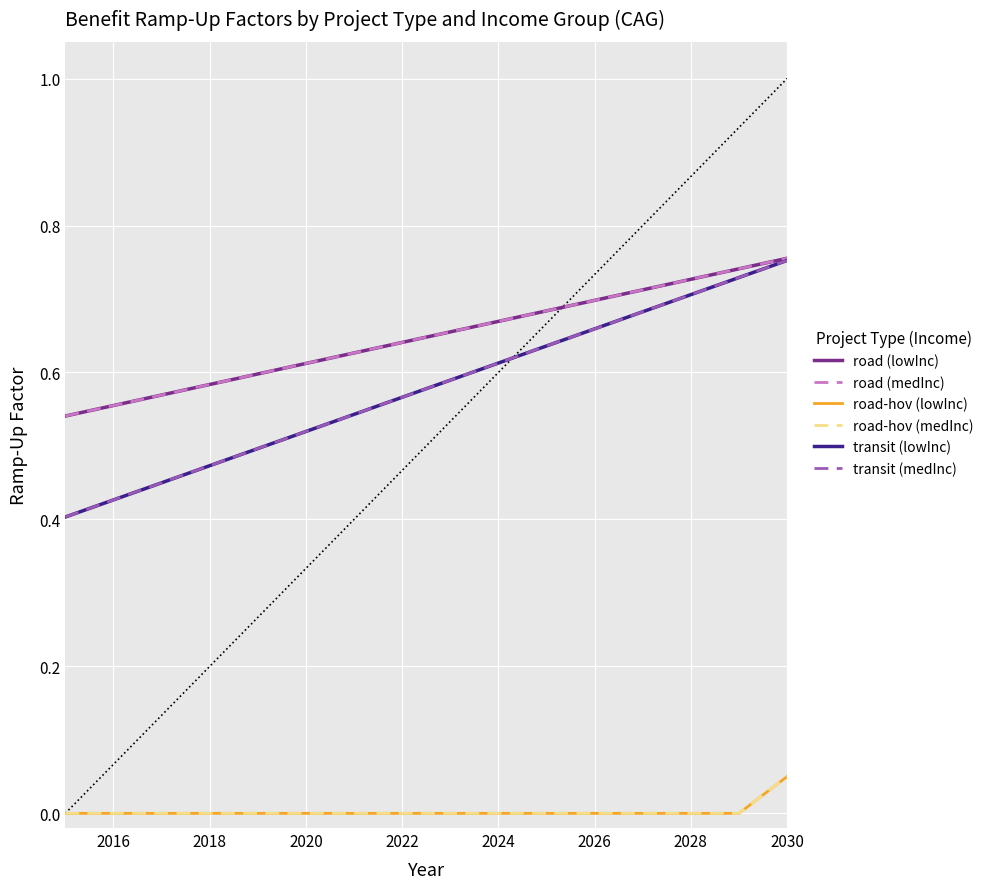

What is the difference between the second highest and minimum values in the transit (lowInc) series?

0.3